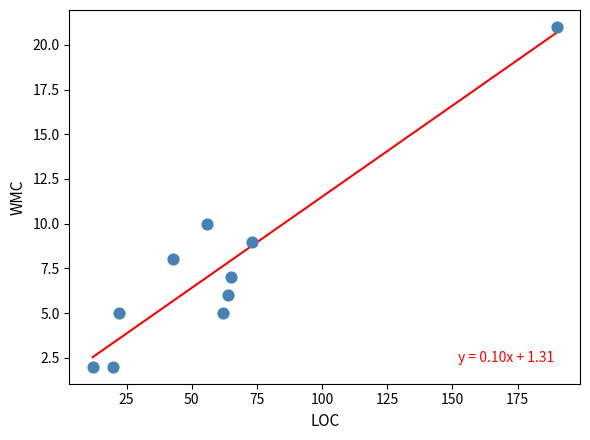

What Y value in the scatter plot is closest to 11?

10